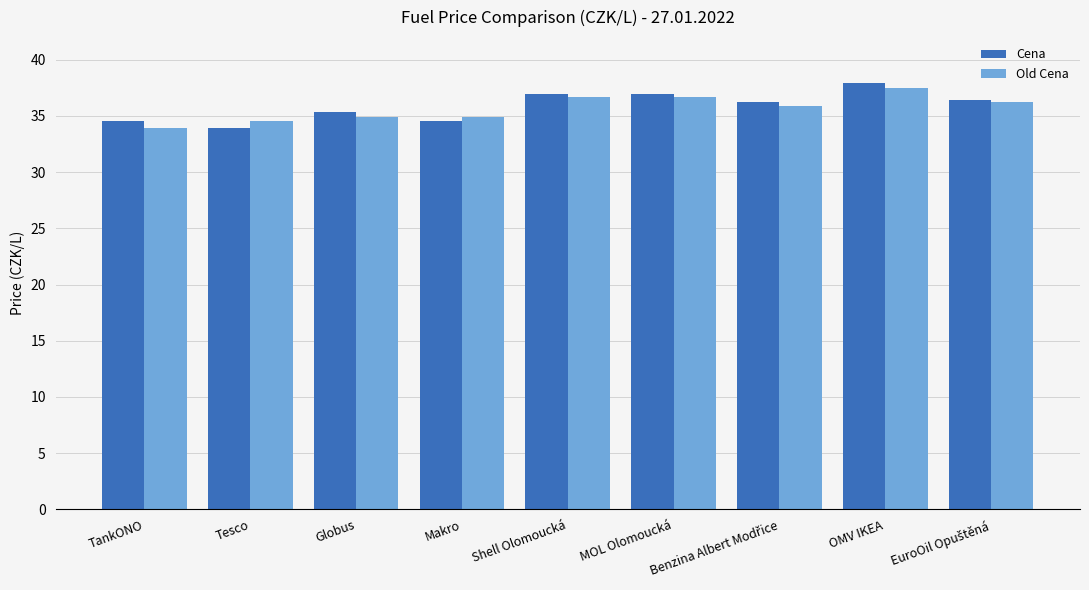

What is the sum of all Cena values?

322.5